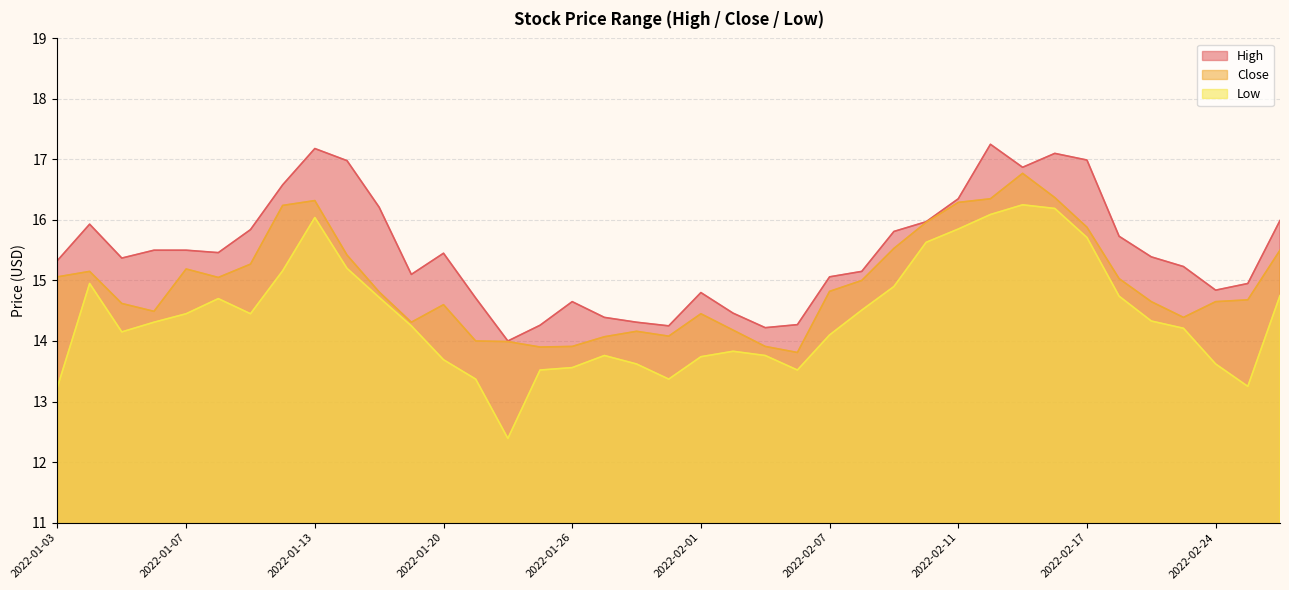

True or false: Close and Low intersect in this chart.

False